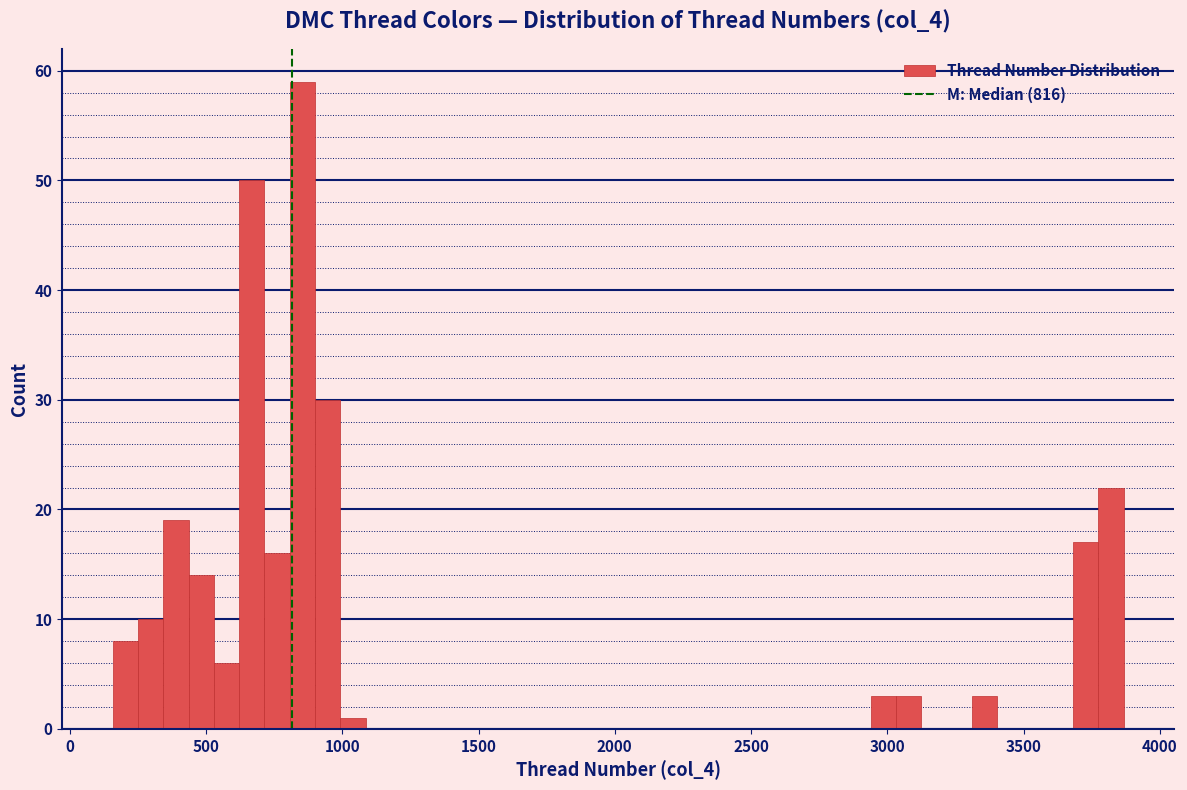

Read against the x-axis, roughly where is the centre of the tallest bar?

850